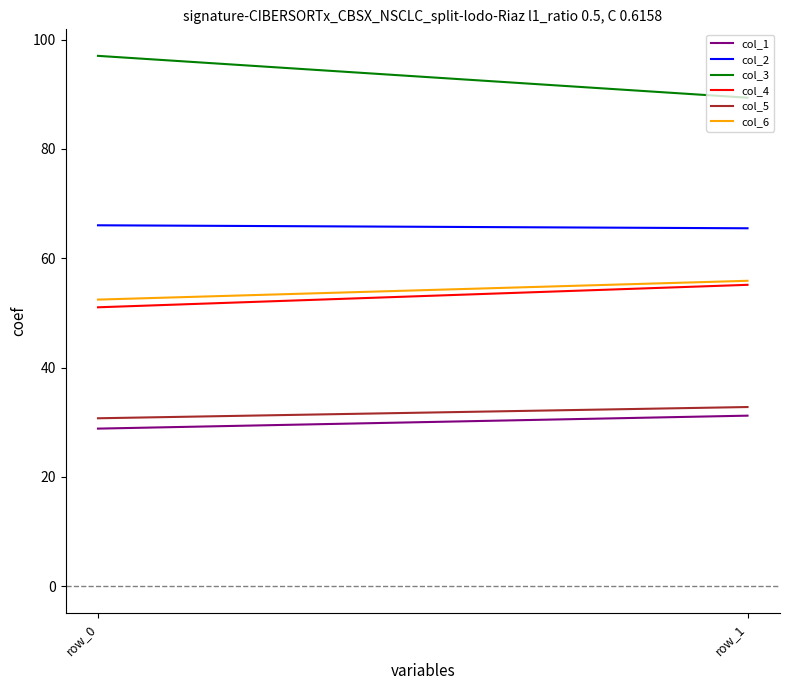

True or false: col_3 has a value of 58.0 at row_1.

False